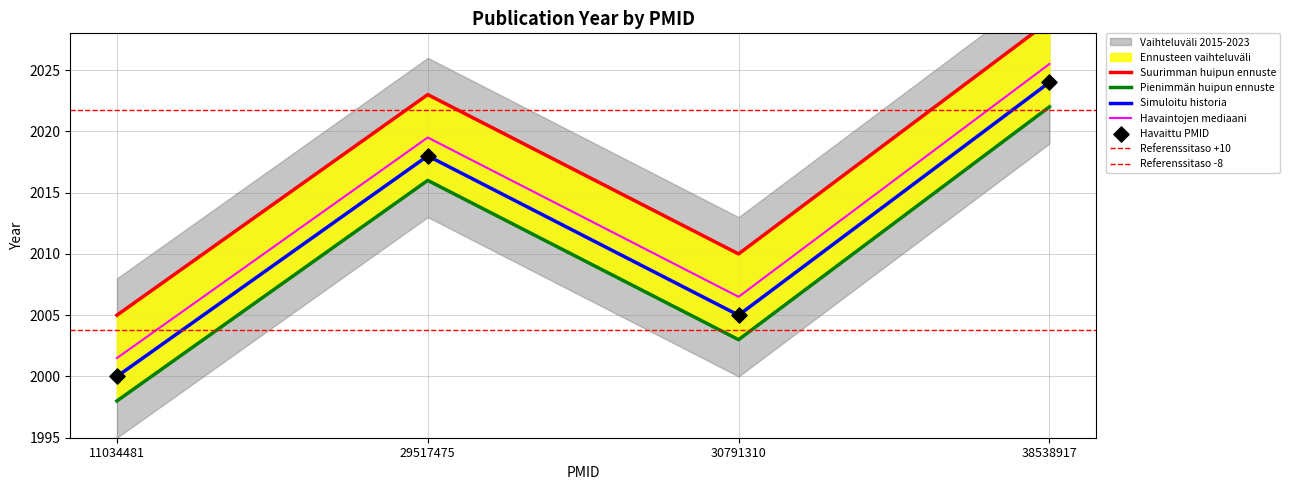

What is the change in value from 11034481 to 38538917?

+24